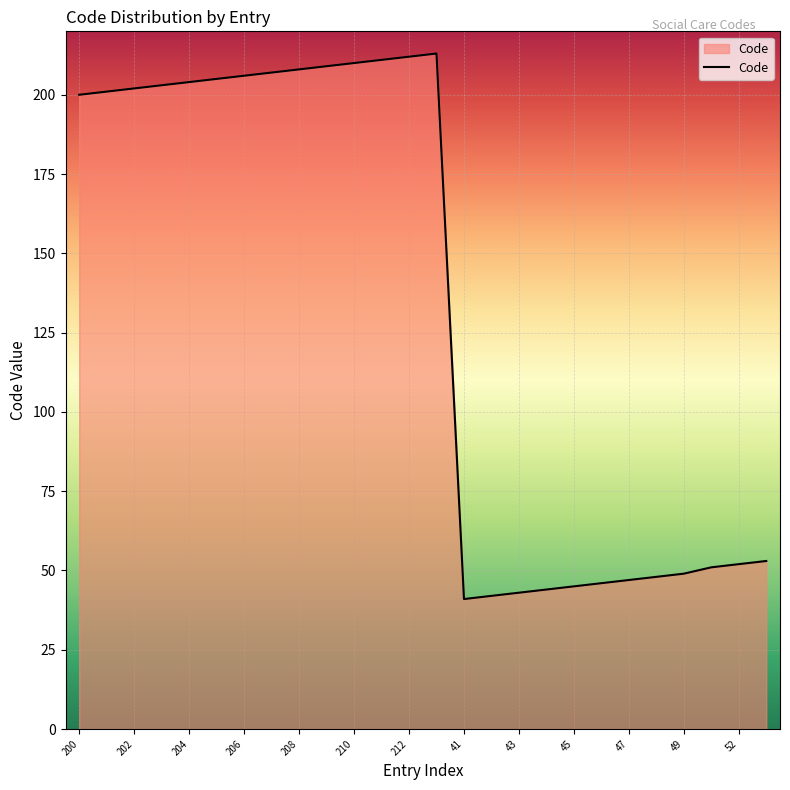

What is the sum of all values?

3452